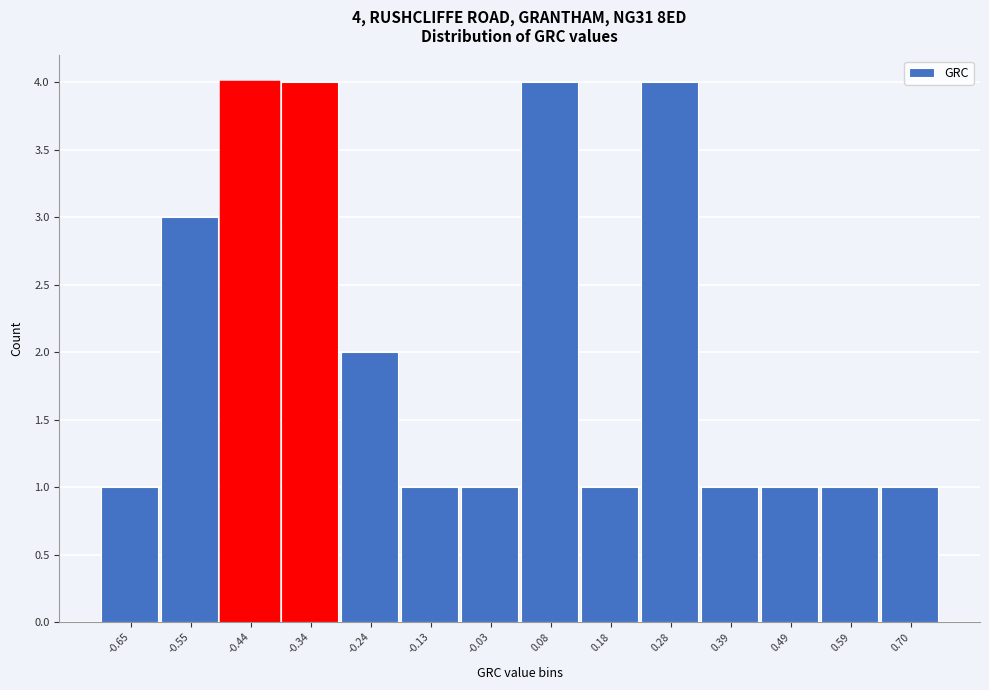

Reading left to right, what are all the values shown in this chart?

1	3	4	4	2	1	1	4	1	4	1	1	1	1